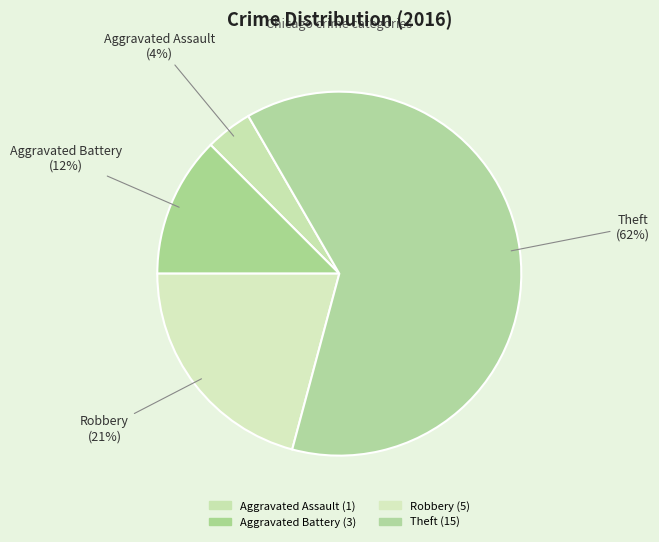

Which has a higher value, Robbery or Aggravated Assault?

Robbery